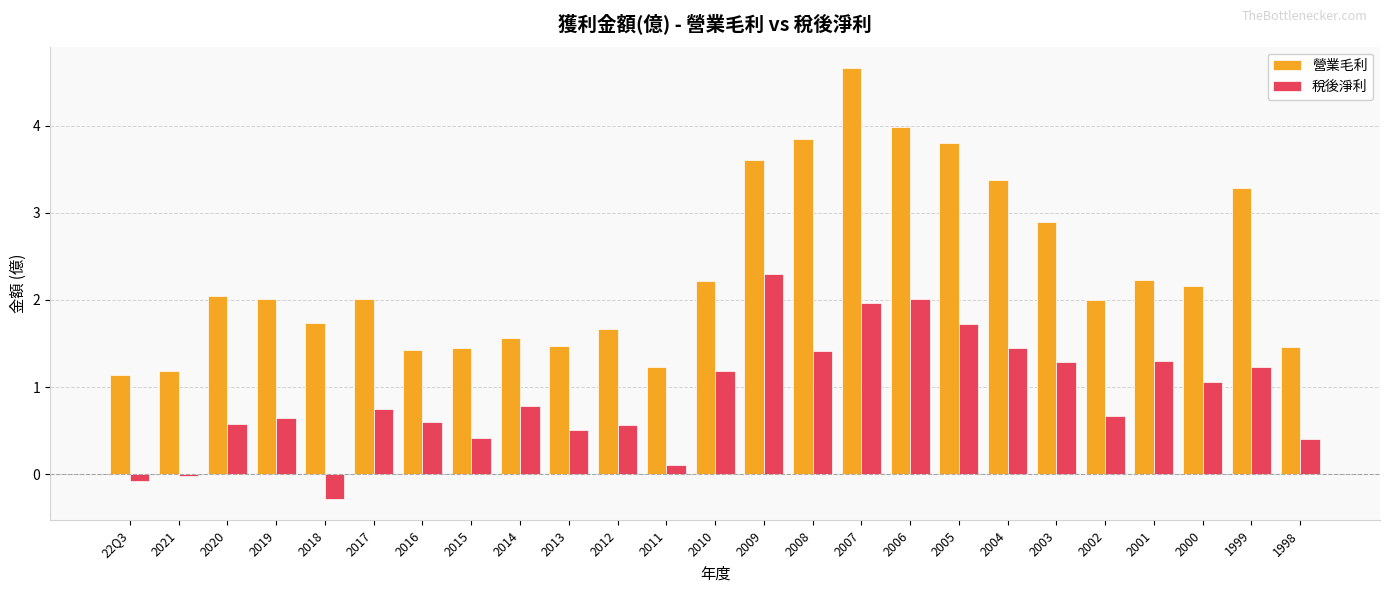

What position from the right is 2011?

14